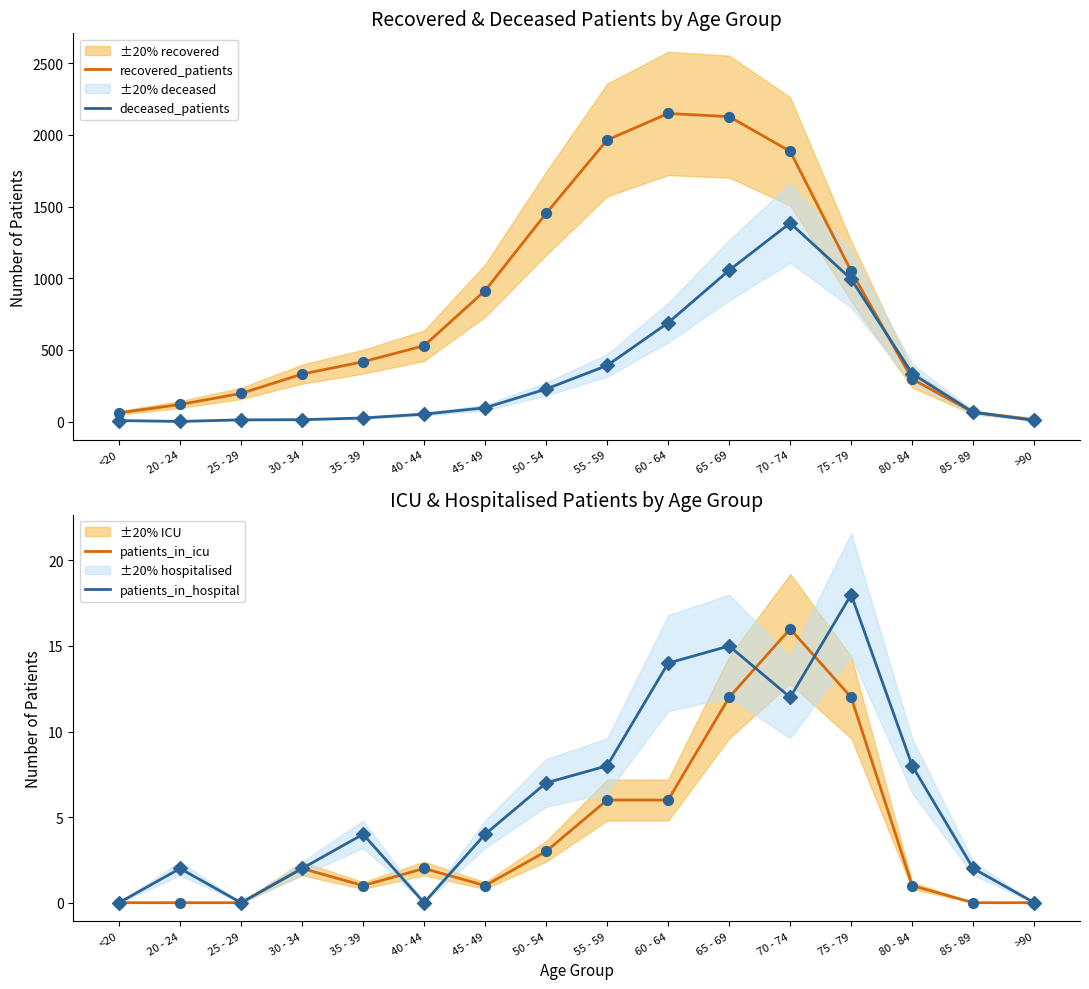

Which series has the widest spread of Y values?

recovered_patients